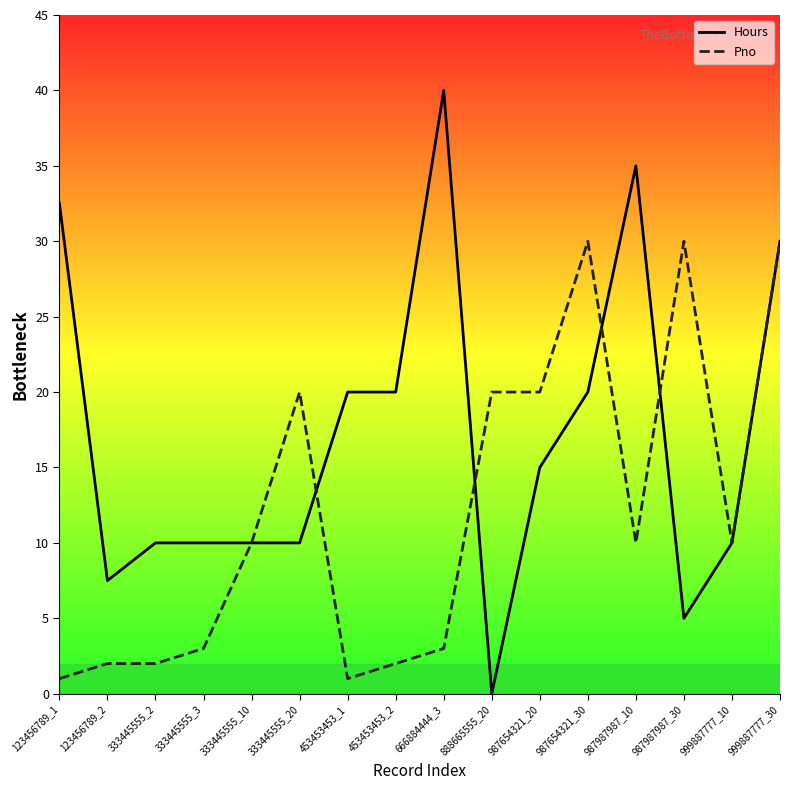

Reading left to right, list all the values displayed in this chart.

Hours: 32.5	7.5	10.0	10.0	10.0	10.0	20.0	20.0	40.0	0.0	15.0	20.0	35.0	5.0	10.0	30.0
Pno: 1.0	2.0	2.0	3.0	10.0	20.0	1.0	2.0	3.0	20.0	20.0	30.0	10.0	30.0	10.0	30.0